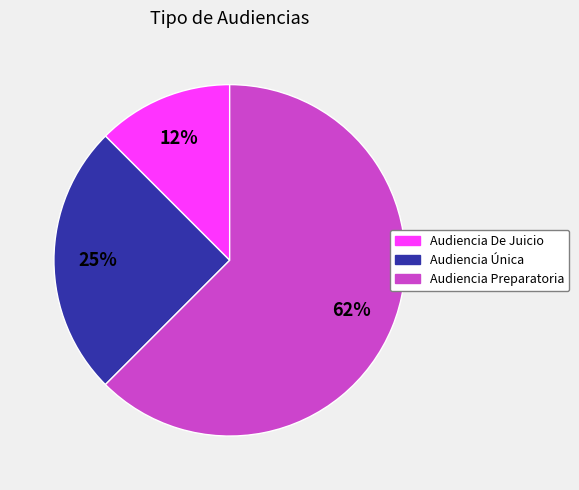

Between Audiencia Única and Audiencia De Juicio, which is larger?

Audiencia Única